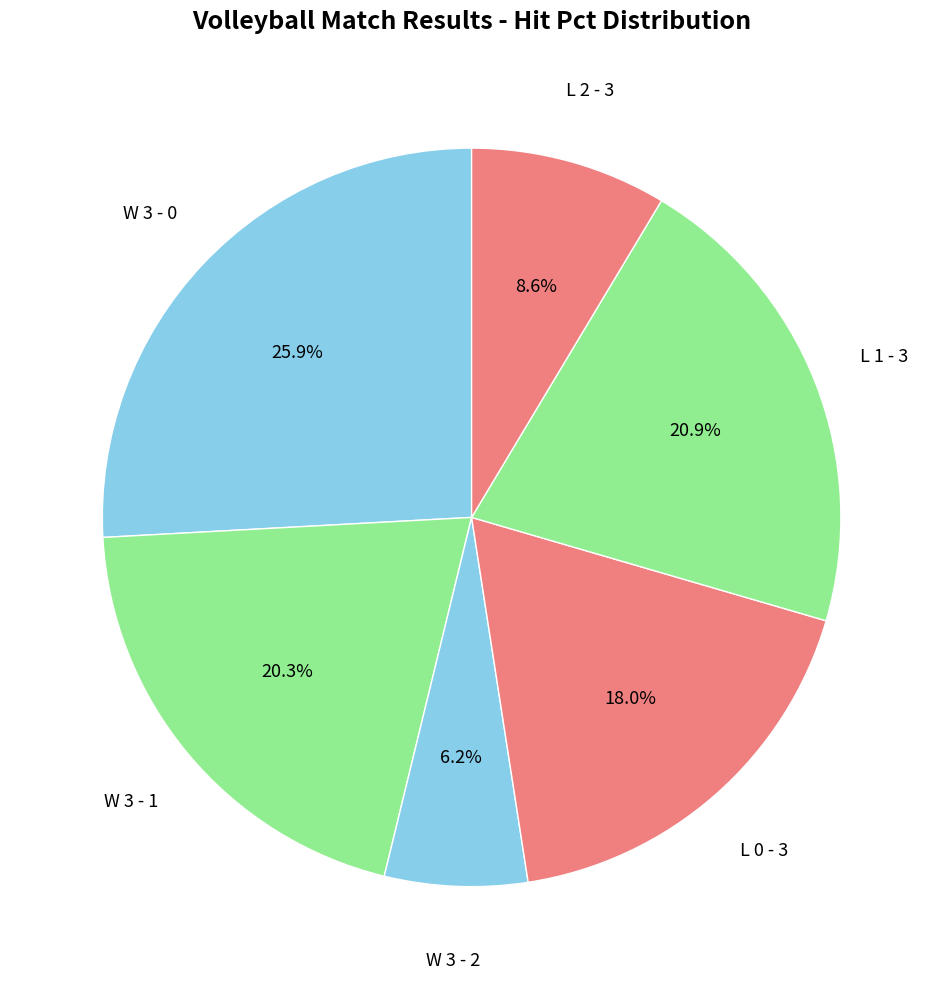

Which slice is the largest?

W 3 - 0